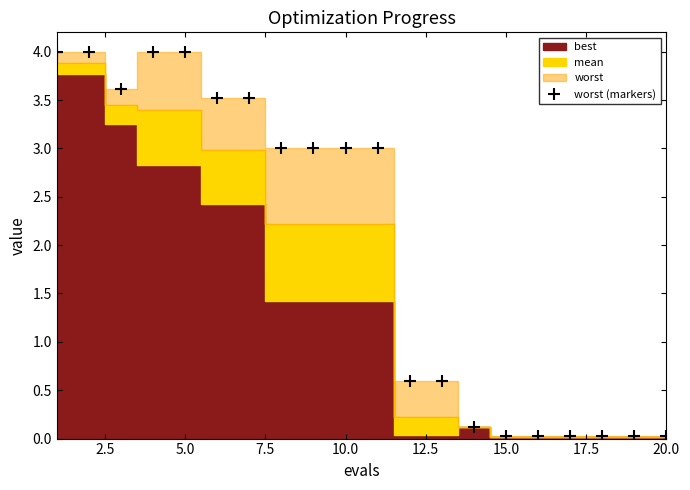

True or false: there are more than 2 points higher than both neighbors.

False